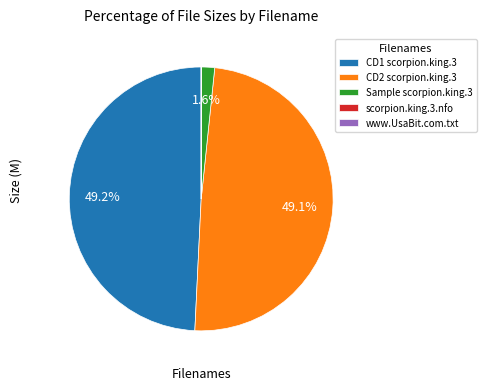

Do Sample scorpion.king.3 and CD1 scorpion.king.3 together represent more than half of the pie?

Yes